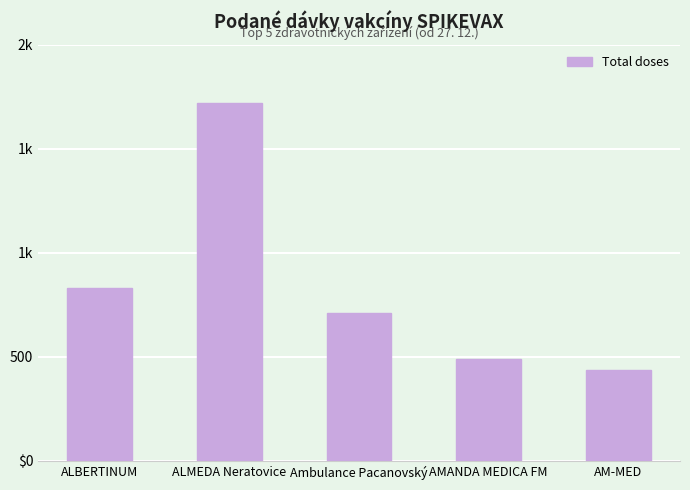

Reading left to right, what are all the values shown in this chart?

ALBERTINUM=833	ALMEDA Neratovice=1718	Ambulance Pacanovský=710	AMANDA MEDICA FM=488	AM-MED=437